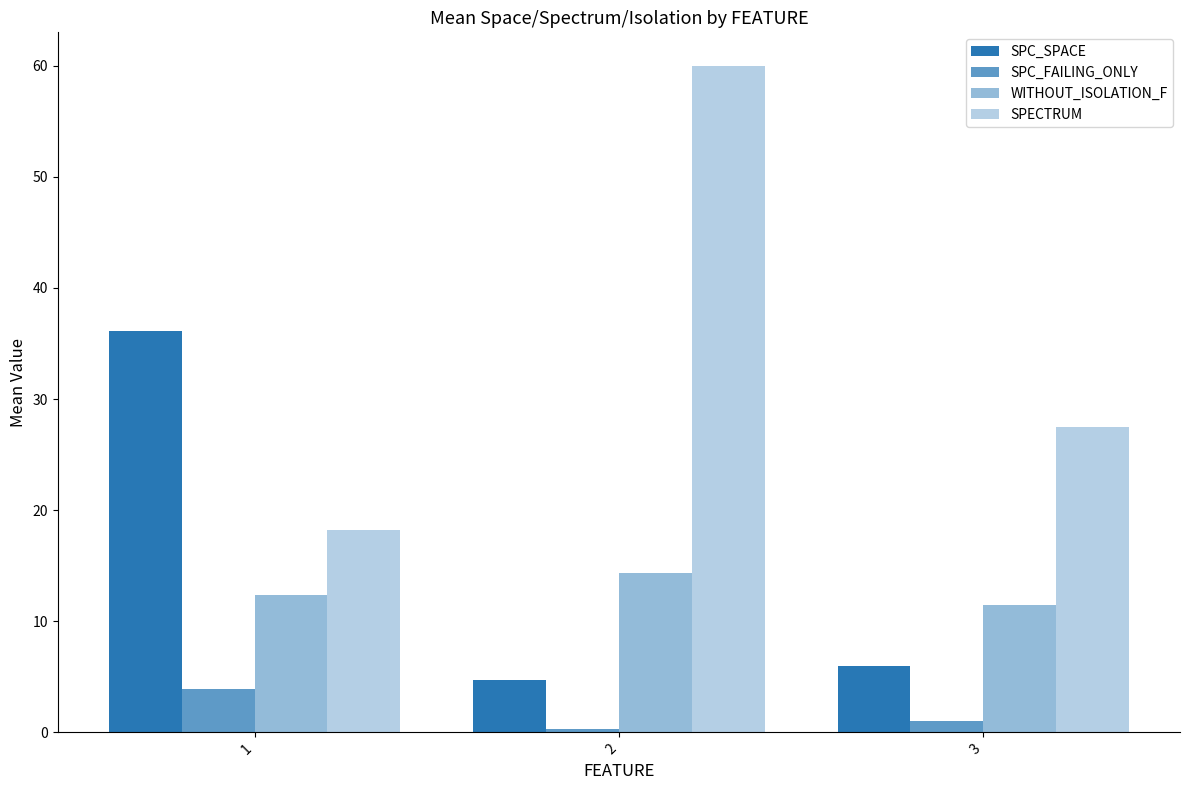

How many values in the SPECTRUM series exceed 27?

2